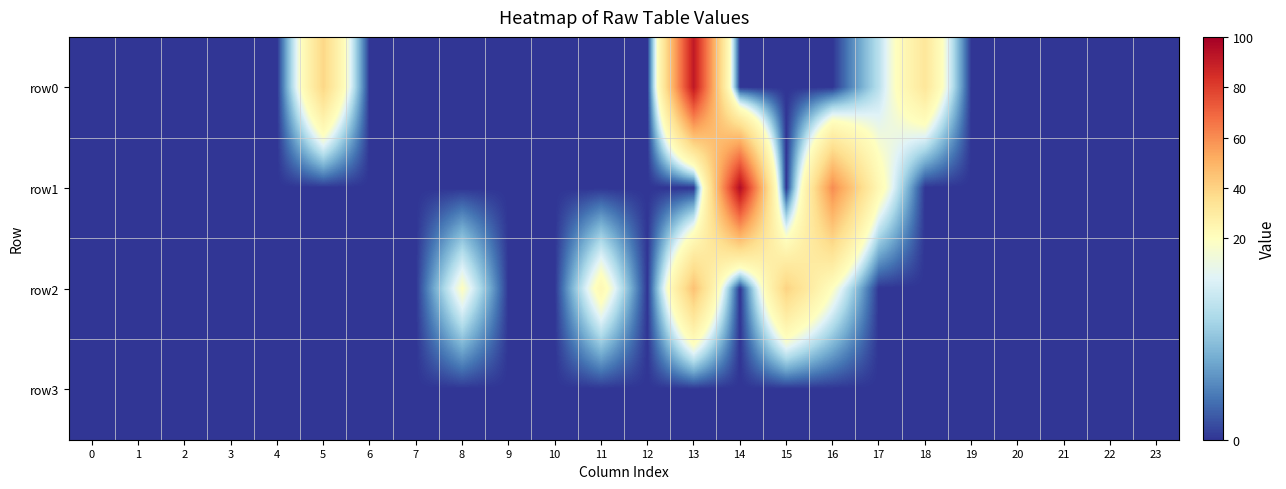

How many distinct data groups are displayed?

4